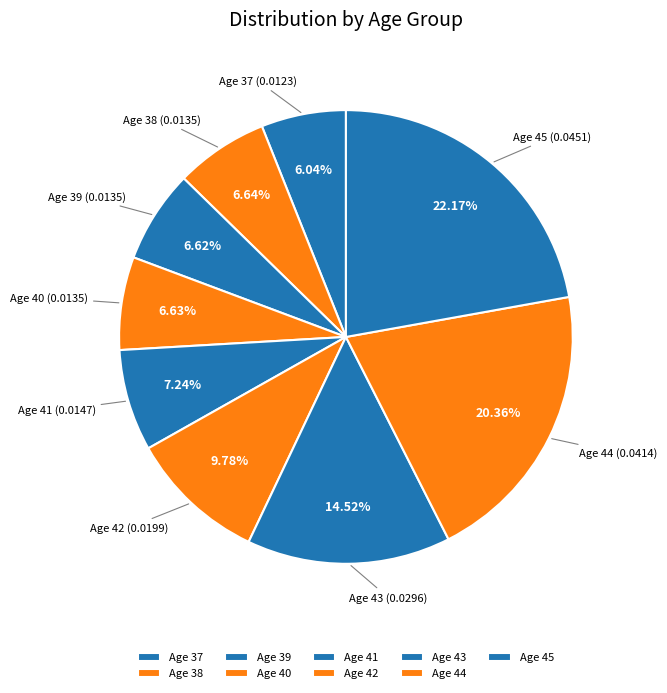

Is the sum of Age 38 and Age 44 greater than half?

No